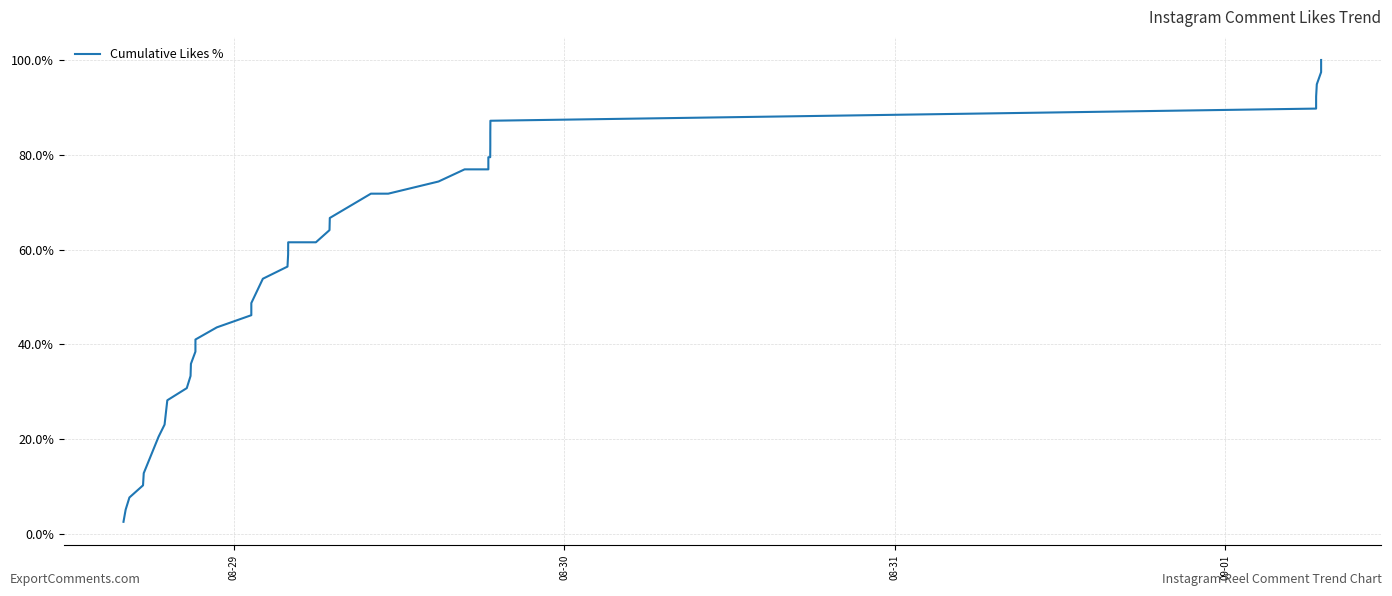

How many values are below 61?

19